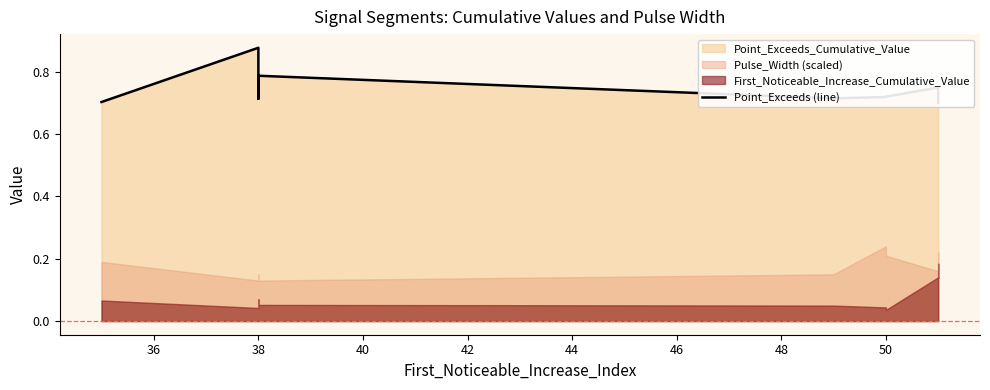

Where is the first local minimum?

38